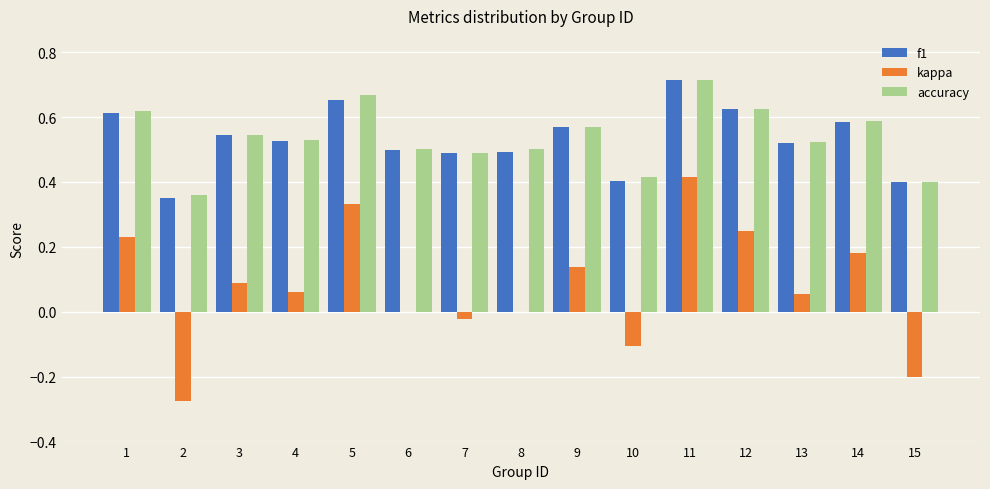

Is the value of kappa at 11 greater than the value of f1 at 14?

No